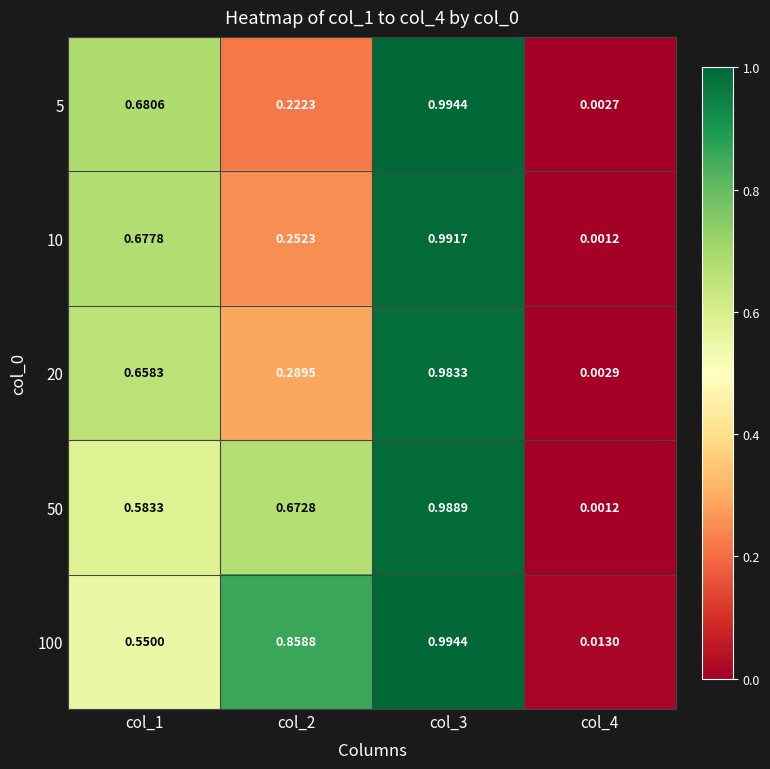

Which series has the widest spread of values?

5